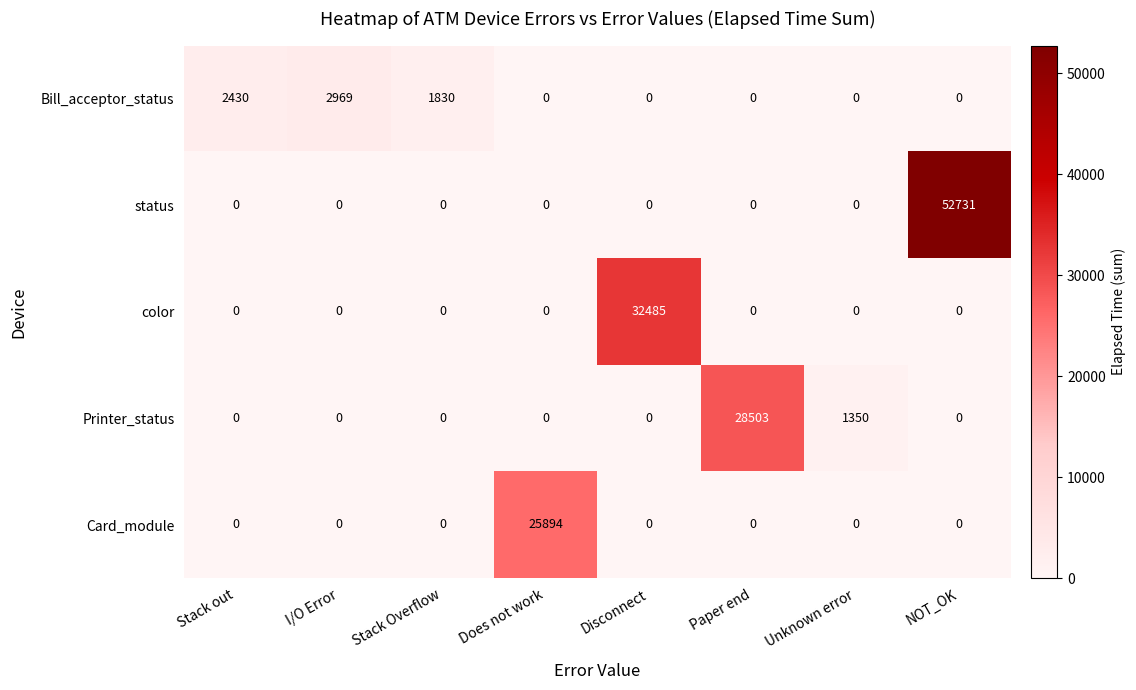

True or false: status has a value of 36573 at Paper end.

False